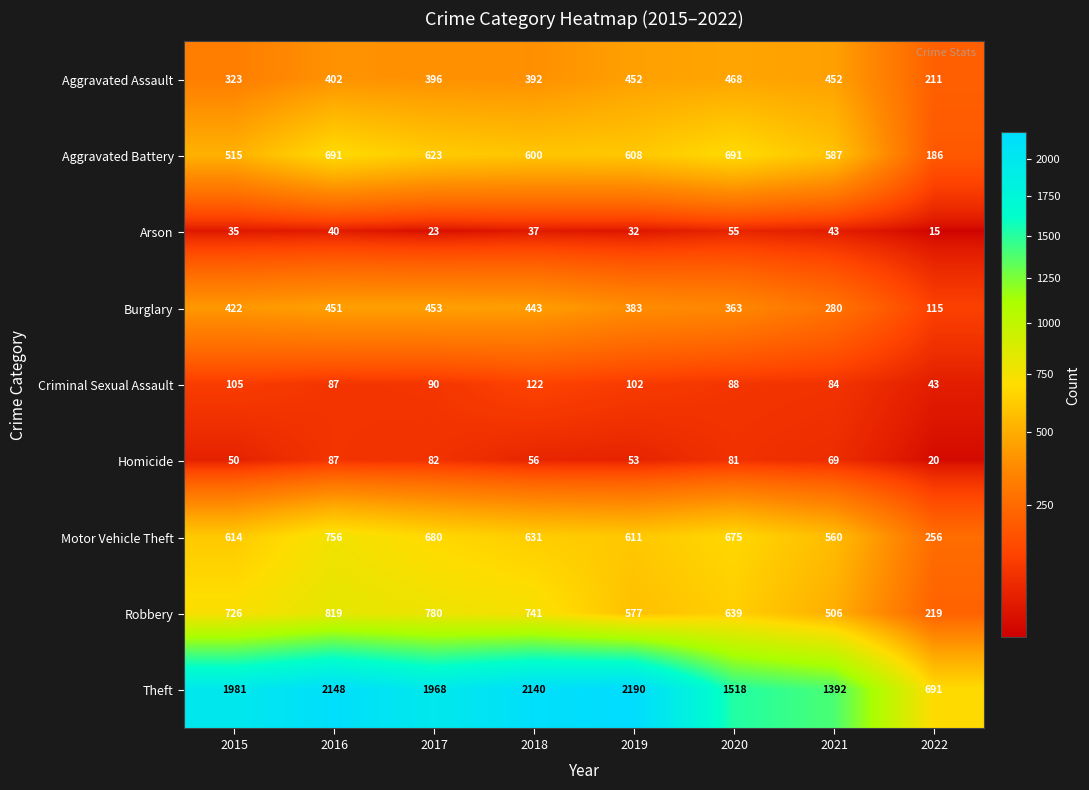

List the series in order of their peak value, highest first.

Theft, Robbery, Motor Vehicle Theft, Aggravated Battery, Aggravated Assault, Burglary, Criminal Sexual Assault, Homicide, Arson